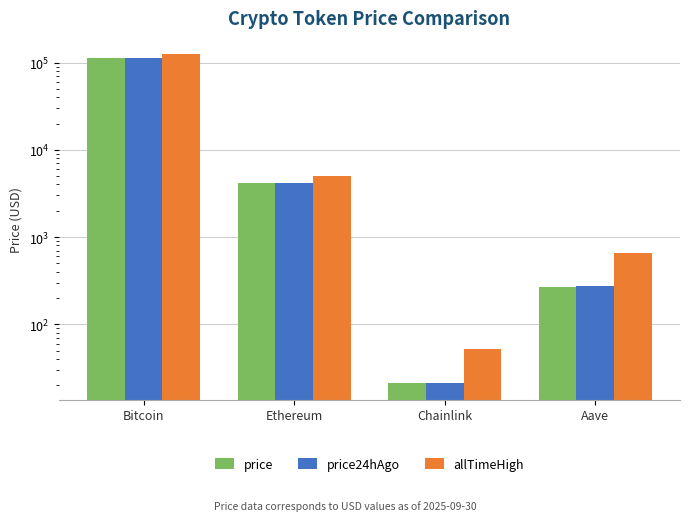

What is the maximum value for price?

113140.0